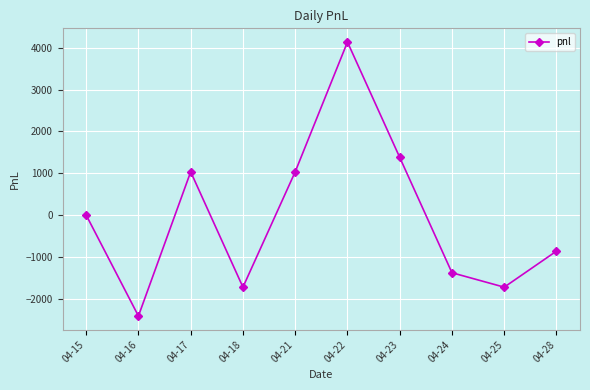

Which category has the lowest value across all series?

04-16